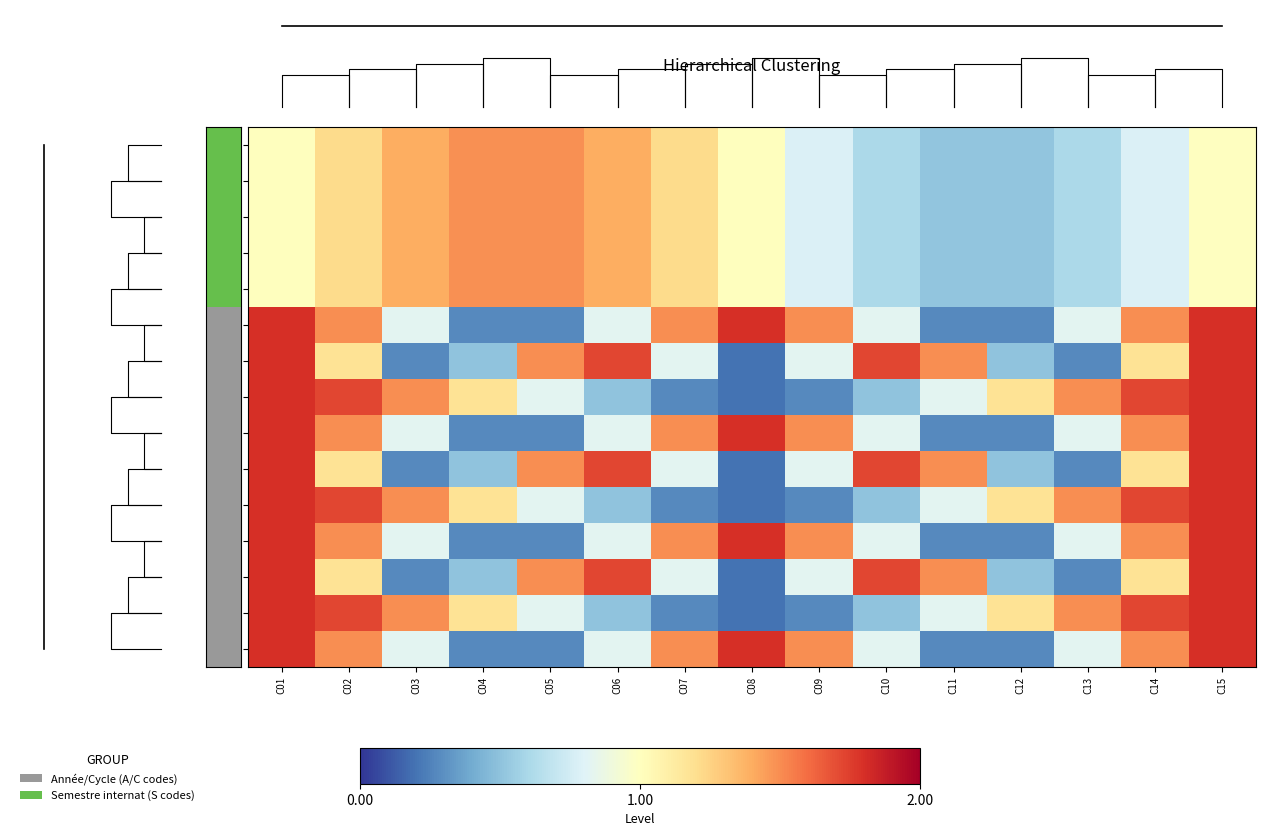

At which label is A09 closest to 1?

C01